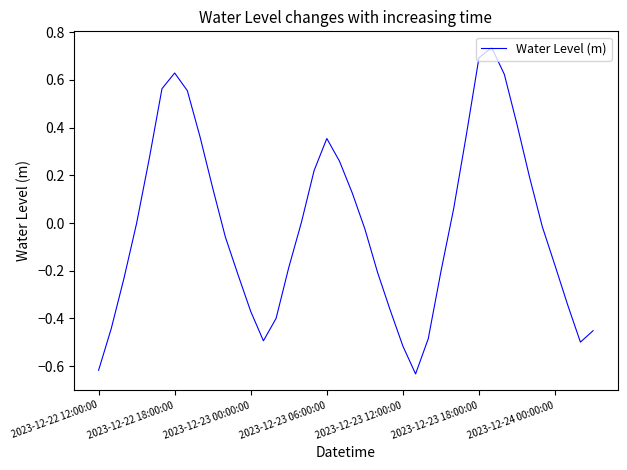

What is the difference between the maximum and minimum values?

1.4